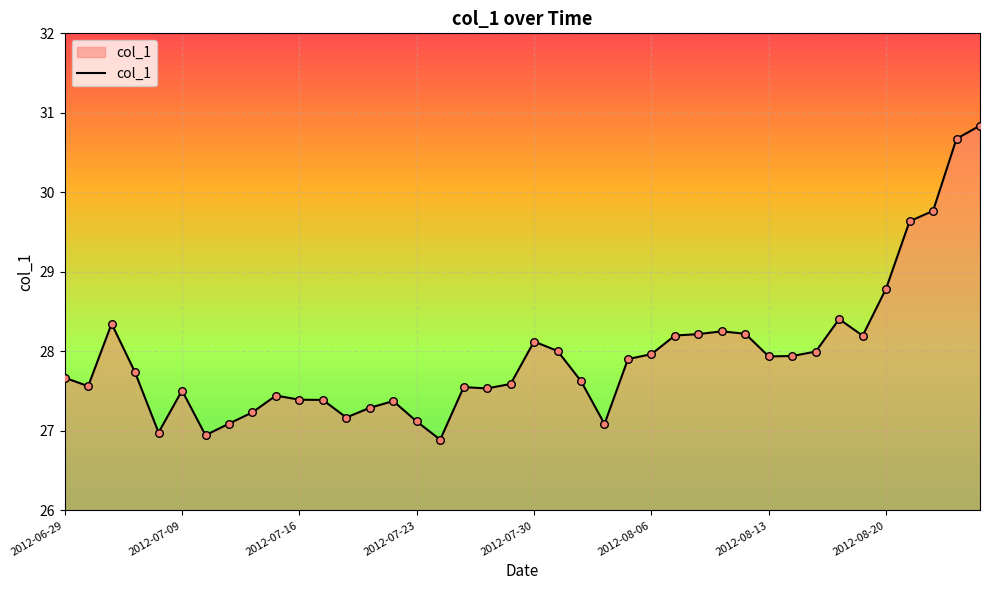

What is the maximum value shown in the chart?

30.8